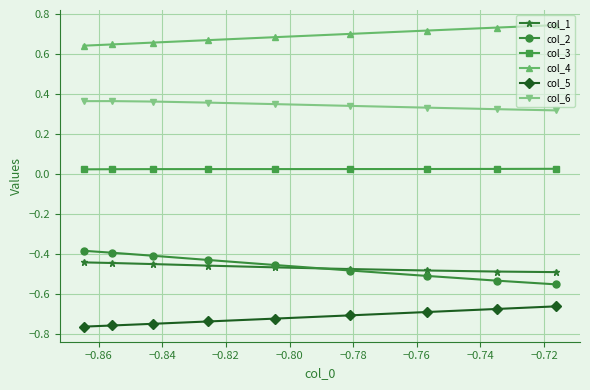

True or false: col_3 and col_4 cross at least once.

False